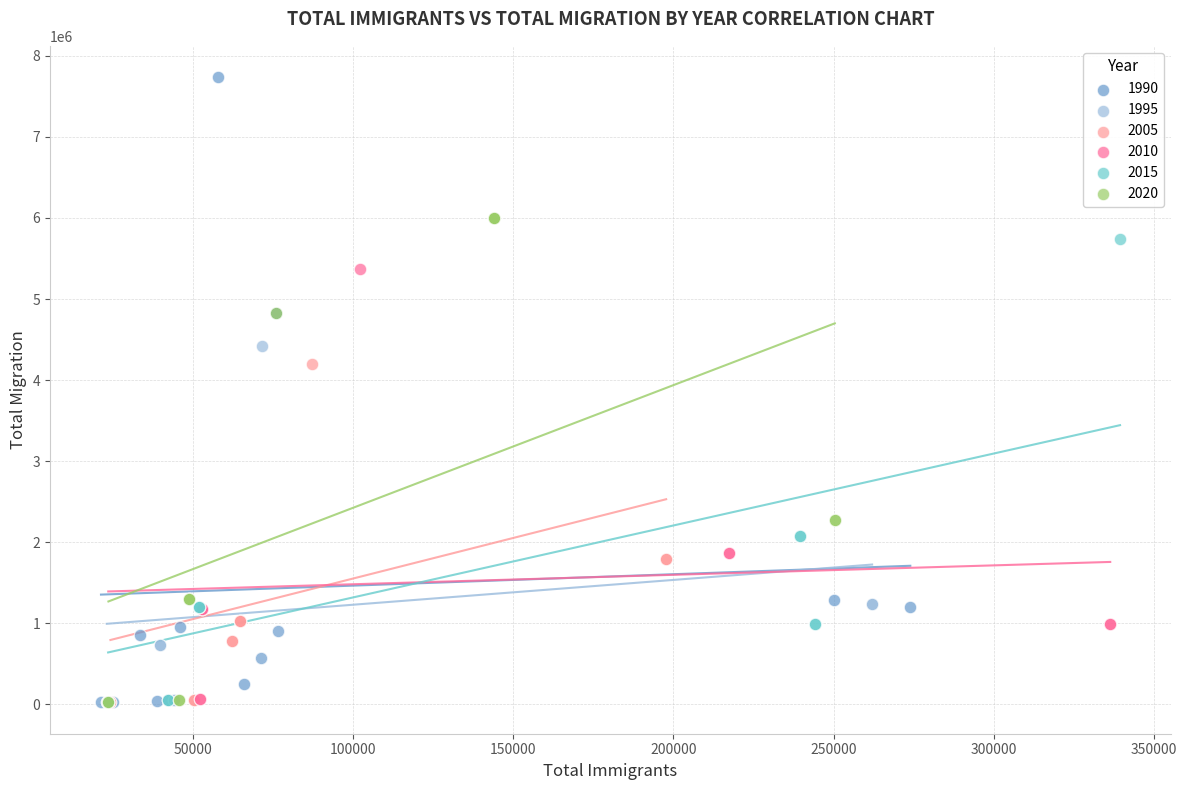

Which series contains the highest Y value?

1990